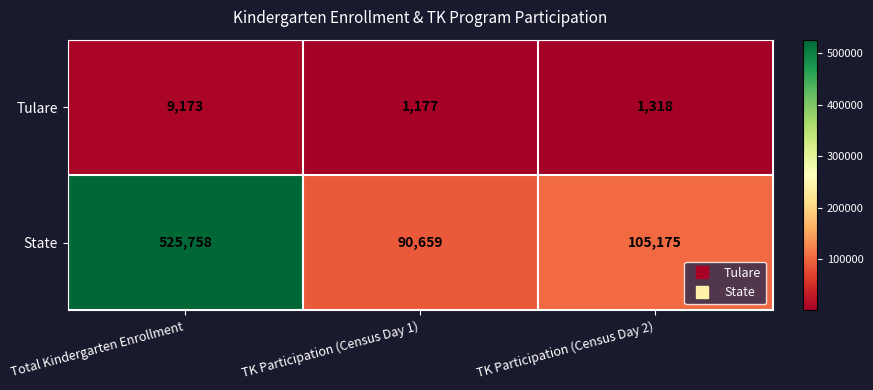

Reading left to right, extract all data points from this chart.

Tulare: 9173	1177	1318
State: 525758	90659	105175